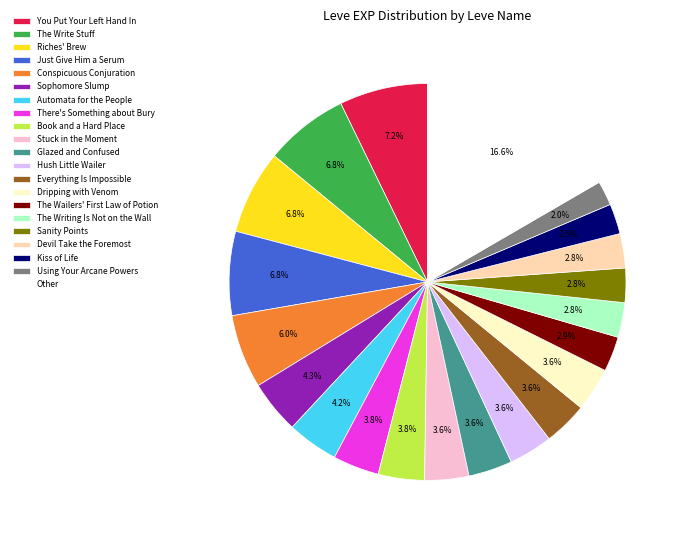

Which has a higher value, Stuck in the Moment or Kiss of Life?

Stuck in the Moment